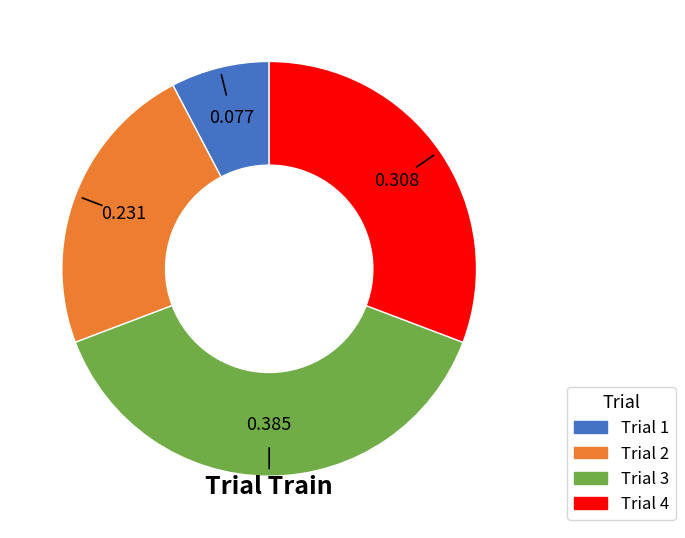

Is the sum of Trial 3 and Trial 2 greater than half?

Yes